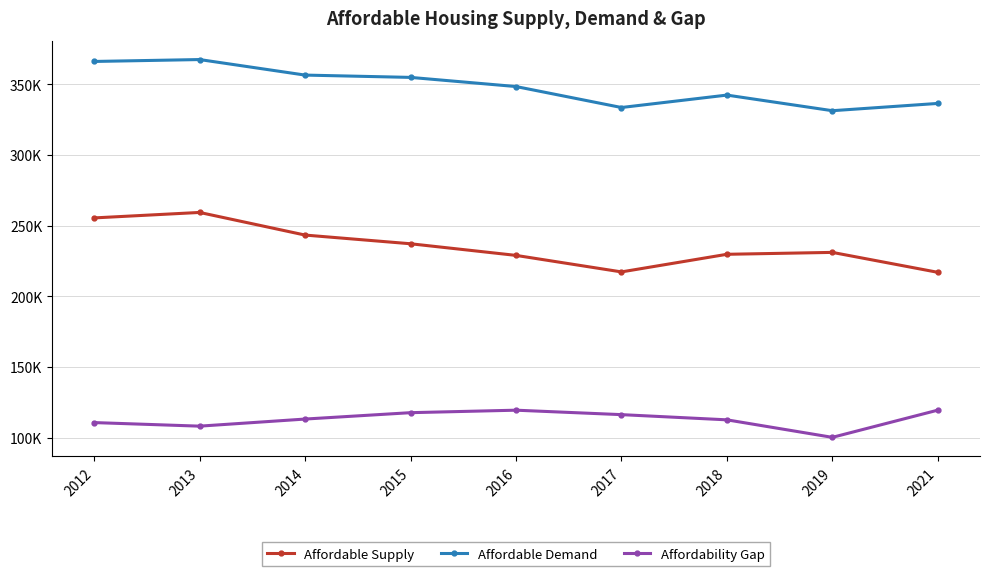

What are all the series names shown in the legend?

Affordable Supply, Affordable Demand, Affordability Gap